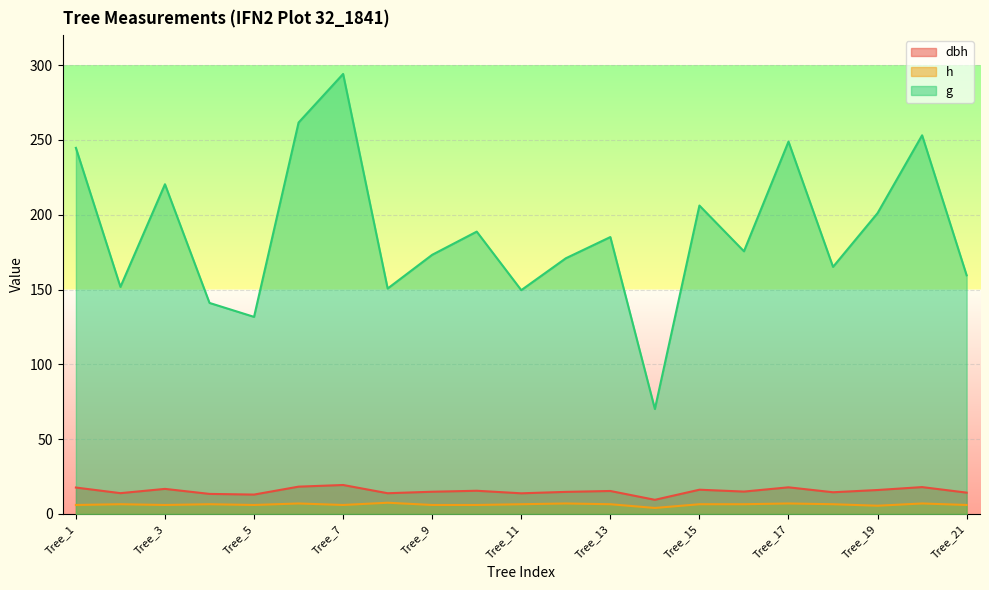

What is the minimum value for h?

4.0